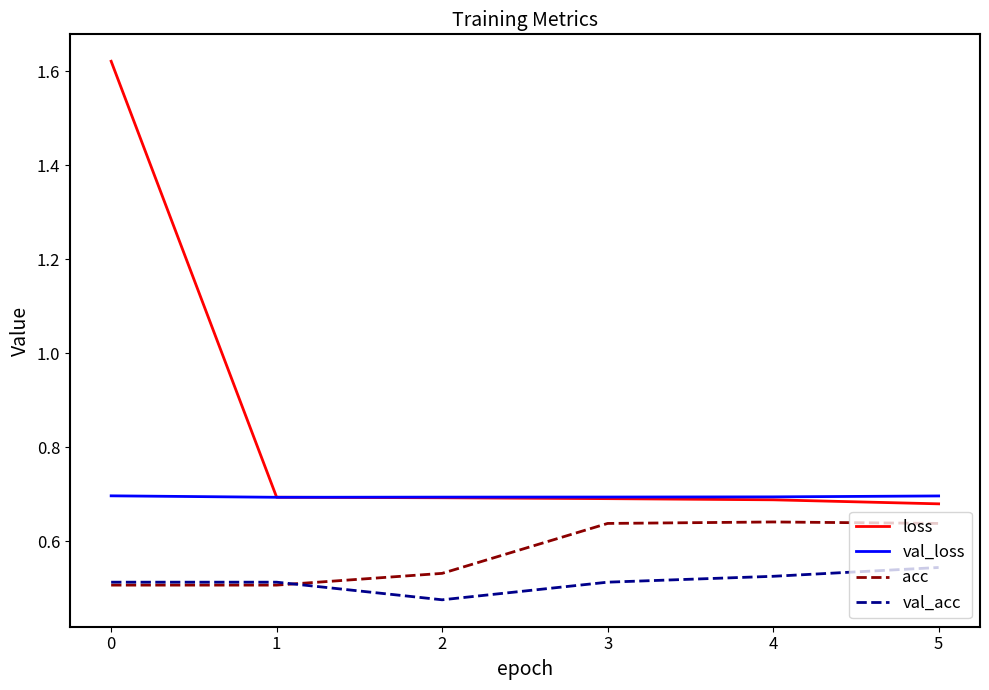

Which series has the largest total across all categories?

loss